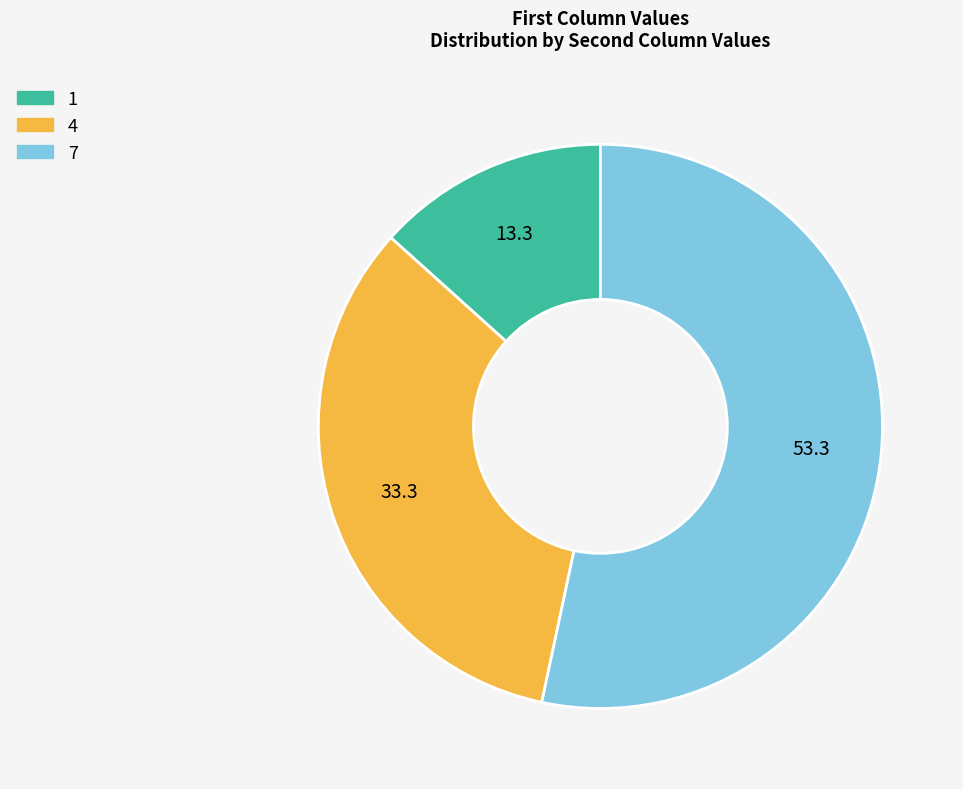

Do 7 and 1 together represent more than half of the pie?

Yes